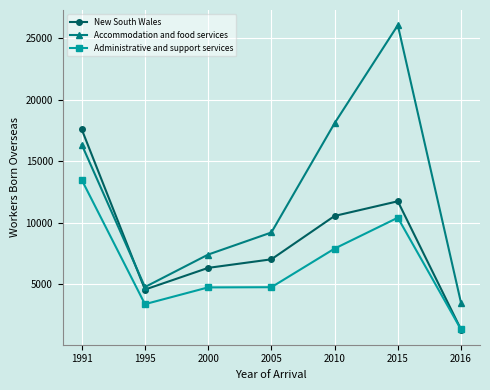

True or false: New South Wales has a value of 6253 at 2015.

False